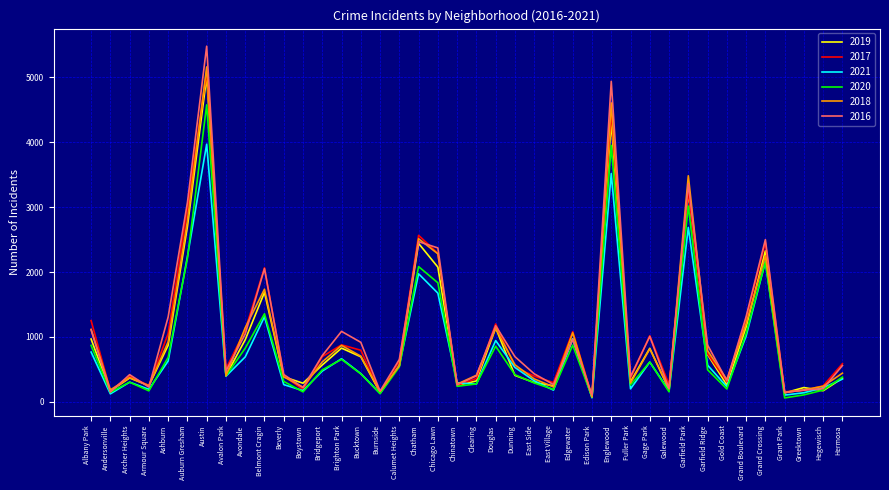

Which series has the largest range (max minus min)?

2016